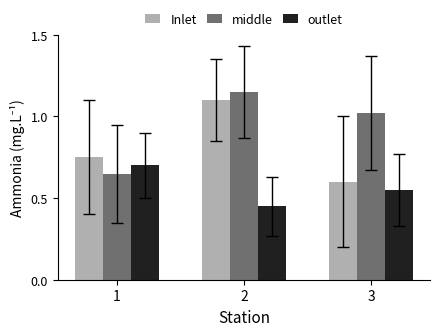

Which series changed the most between 2 and 3?

Inlet